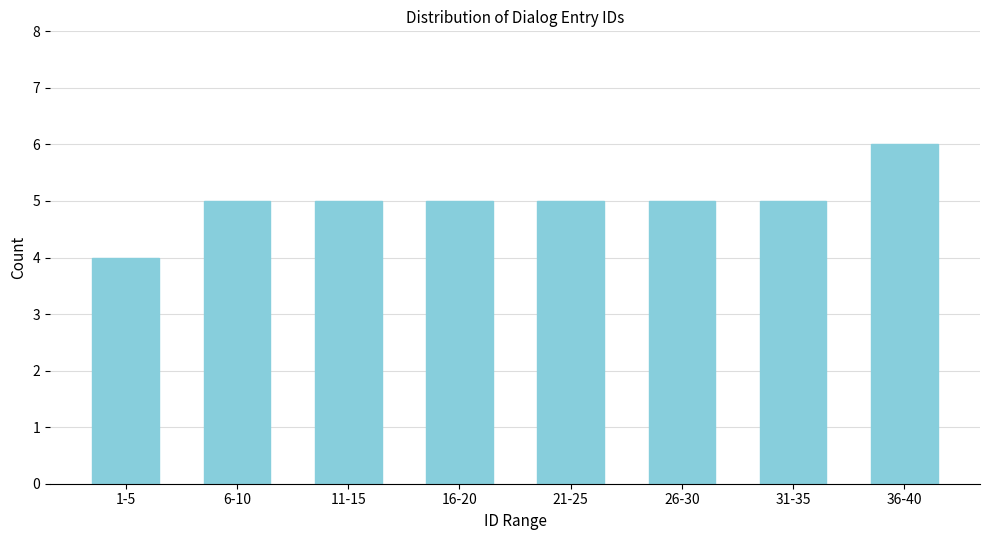

Reading left to right, transcribe all the data shown in this chart.

1-5=4	6-10=5	11-15=5	16-20=5	21-25=5	26-30=5	31-35=5	36-40=6